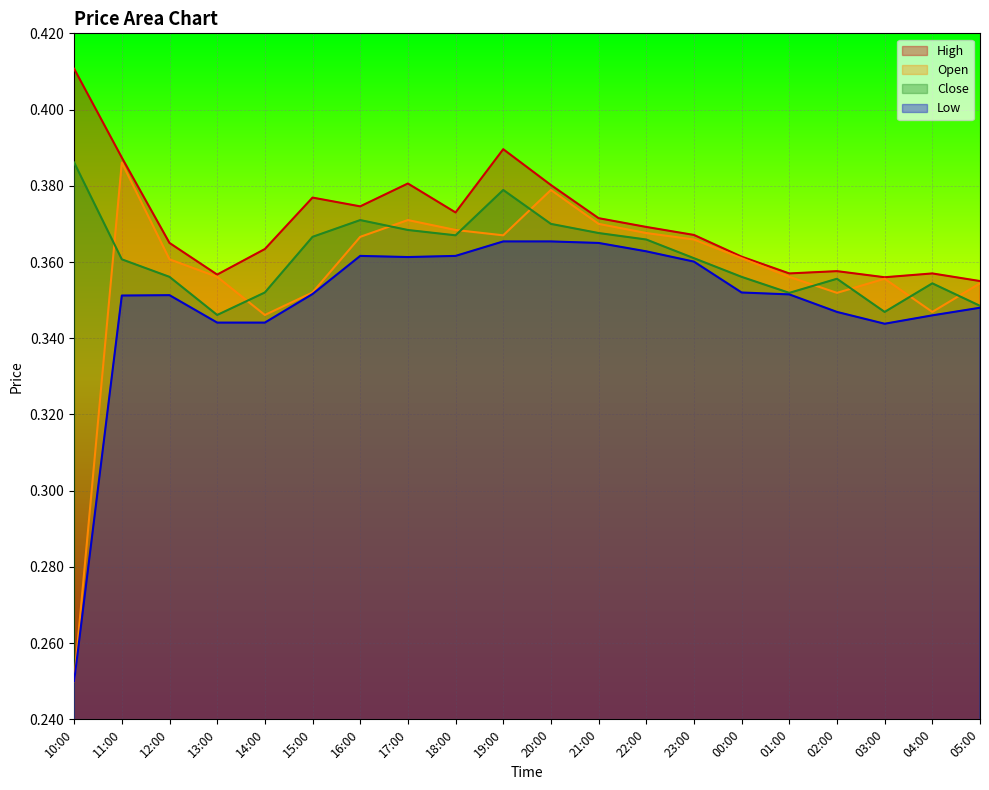

True or false: Low and Close cross at least once.

False